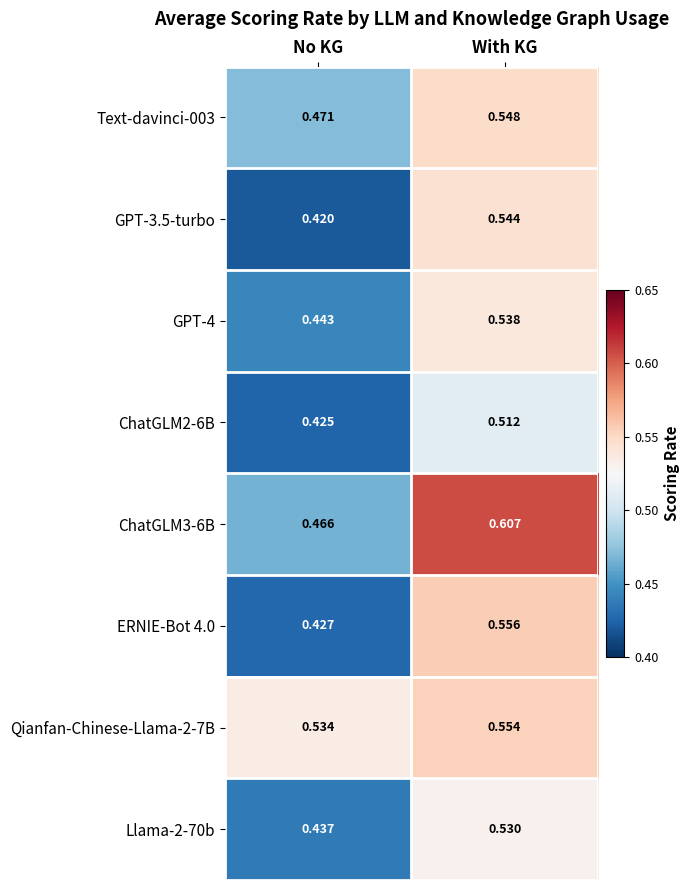

At which category is the sum across all series the highest?

With KG